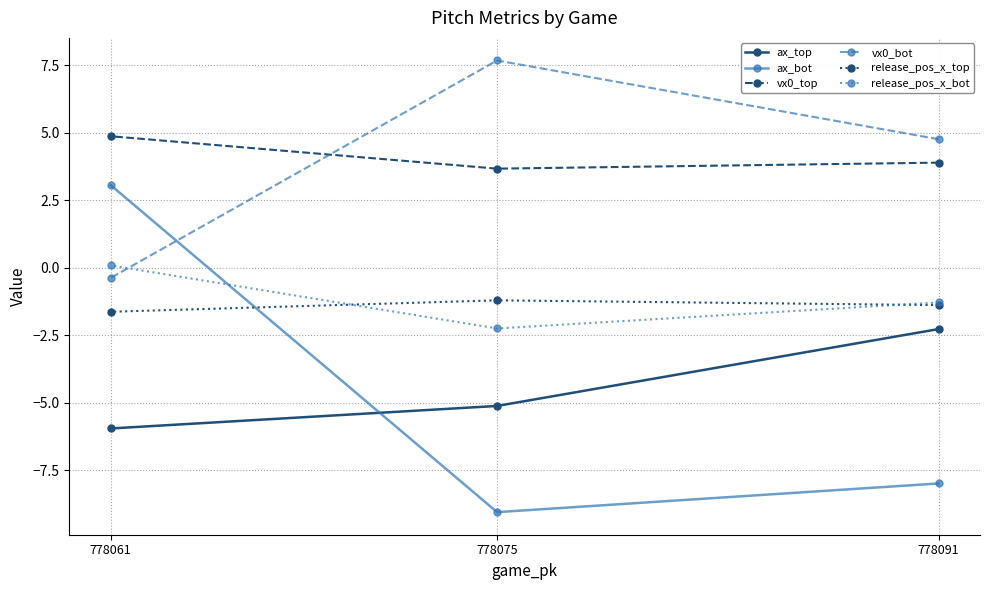

List the series in order of their peak value, highest first.

vx0_bot, vx0_top, ax_bot, release_pos_x_bot, release_pos_x_top, ax_top